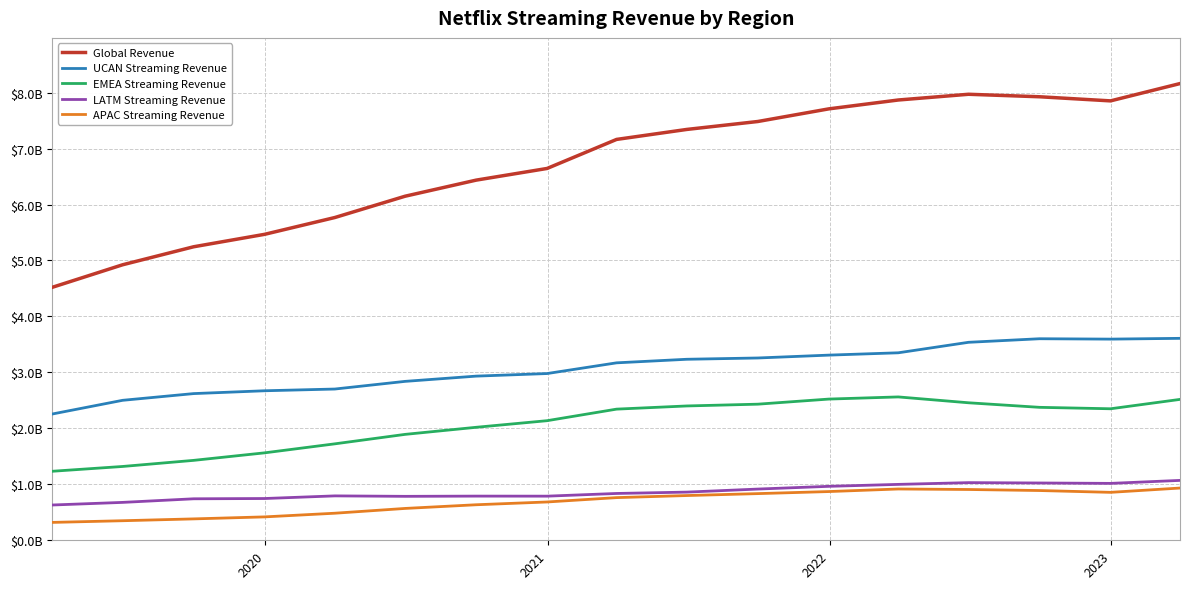

Reading right to left, extract all data points from this chart.

Global Revenue: 8161503000	7852053000	7925589000	7970141000	7867767000	7709318000	7483467000	7341777000	7163282000	6644442000	6435637000	6148286000	5767691000	5467434000	5244905000	4923116000	4520992000
UCAN Streaming Revenue: 3608645000	3594791000	3601565000	3537863000	3350424000	3308788000	3257697000	3234643000	3170972000	2979505000	2933445000	2839670000	2702776000	2671908000	2621250000	2501199000	2256851000
EMEA Streaming Revenue: 2517641000	2350135000	2375814000	2457235000	2561831000	2523426000	2432239000	2400480000	2343674000	2137158000	2019083000	1892537000	1723474000	1562561000	1428040000	1319087000	1233379000
LATM Streaming Revenue: 1070192000	1016846000	1023945000	1030234000	998948000	964150000	915297000	860882000	836647000	788522000	789384000	785368000	793453000	746392000	741434000	677136000	630472000
APAC Streaming Revenue: 933523000	856711000	889037000	907719000	916754000	870705000	834002000	799480000	762414000	684609000	634891000	569140000	483660000	418121000	382304000	349494000	319602000